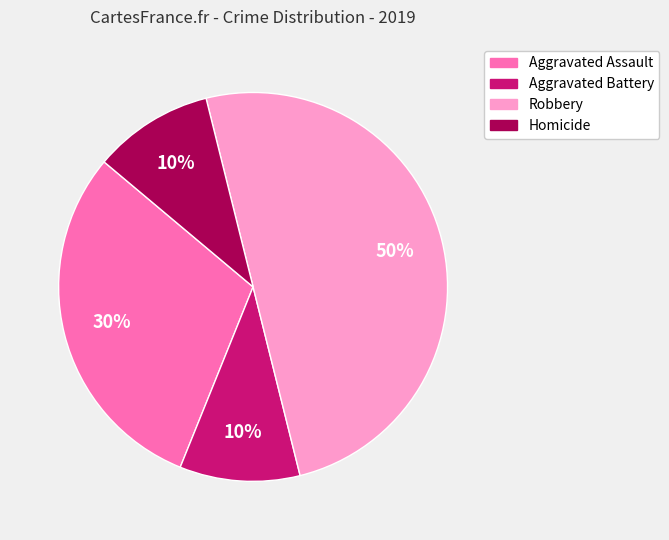

Which slice is the largest?

Robbery